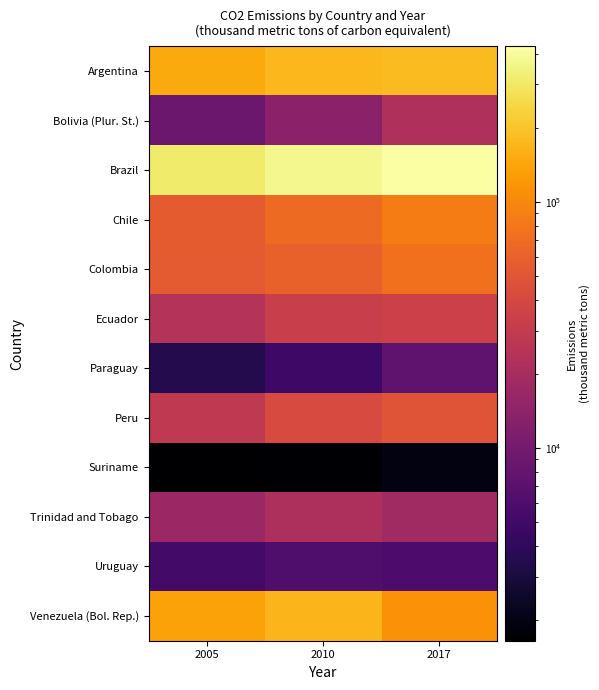

Which series has the largest total across all categories?

Brazil